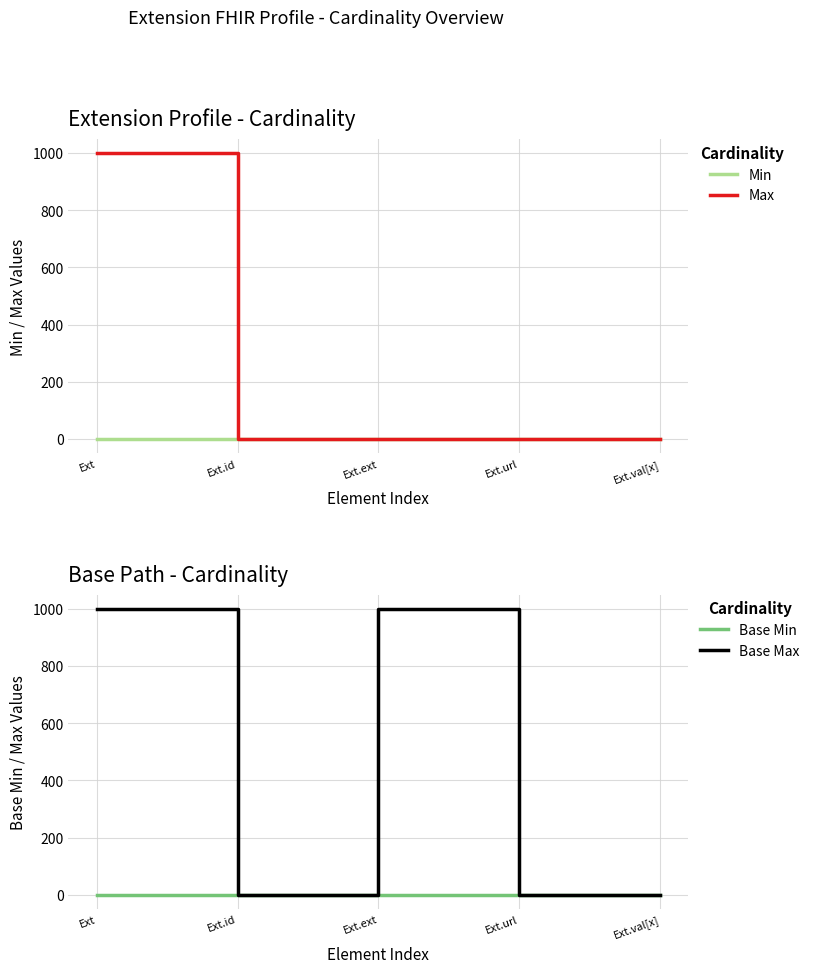

How many interior local peaks does the Base Min series have?

1